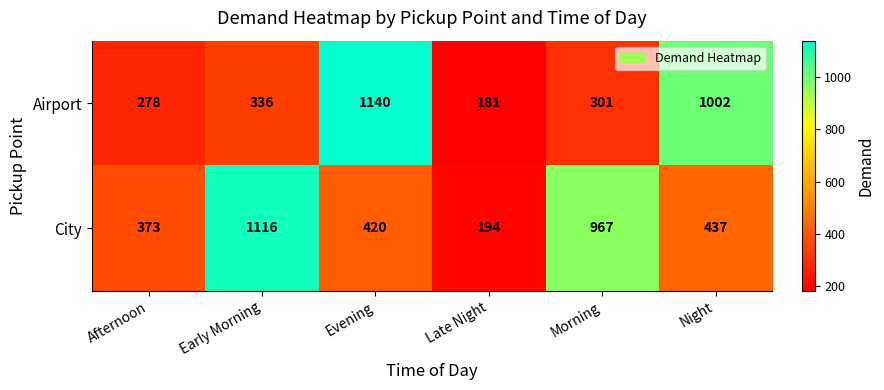

How many distinct data groups are displayed?

2